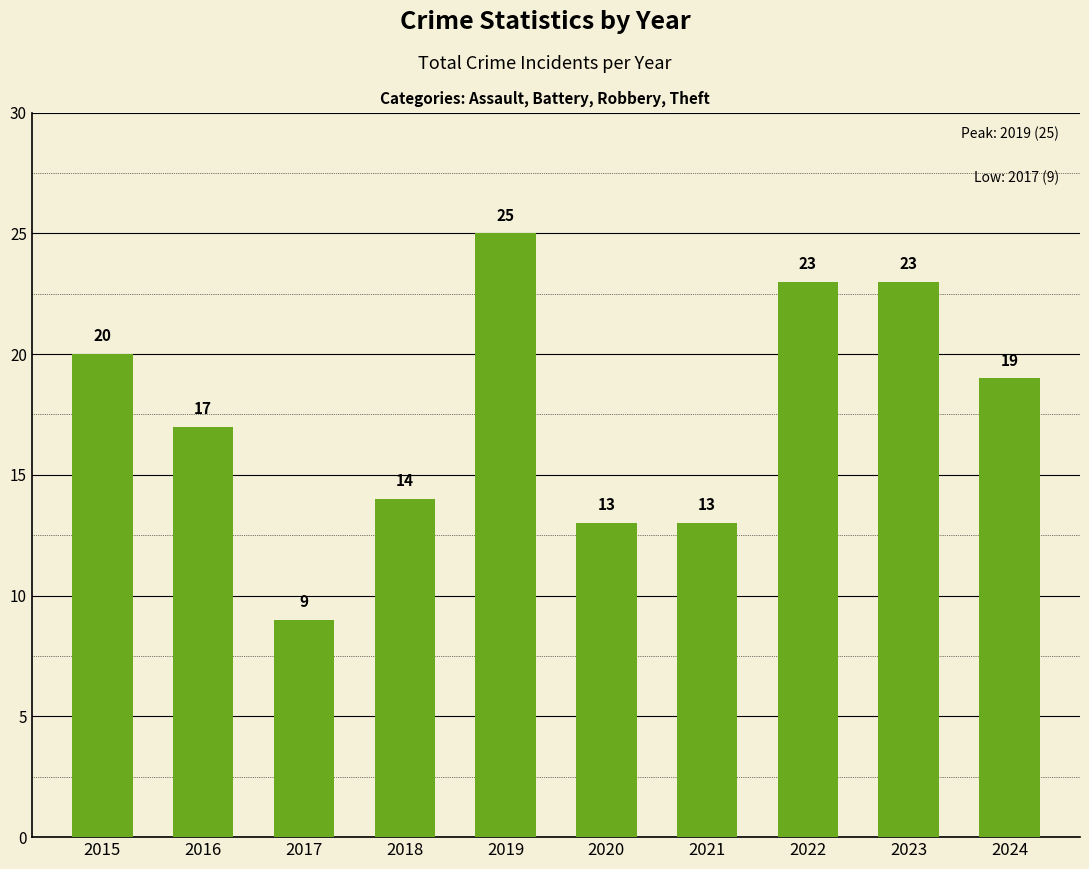

What is the minimum value shown in the chart?

9